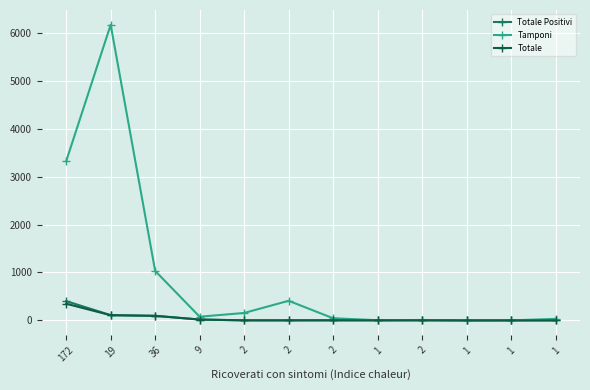

Which category has the highest value across all series?

19